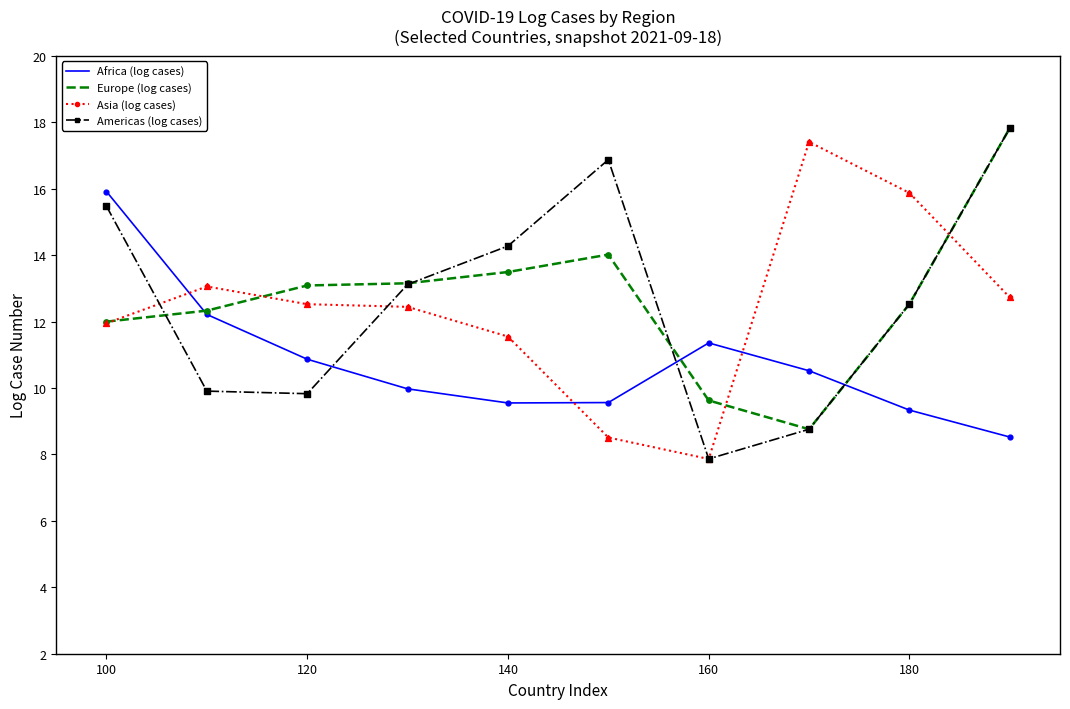

How many intersections are there between Asia (log cases) and Africa (log cases)?

3